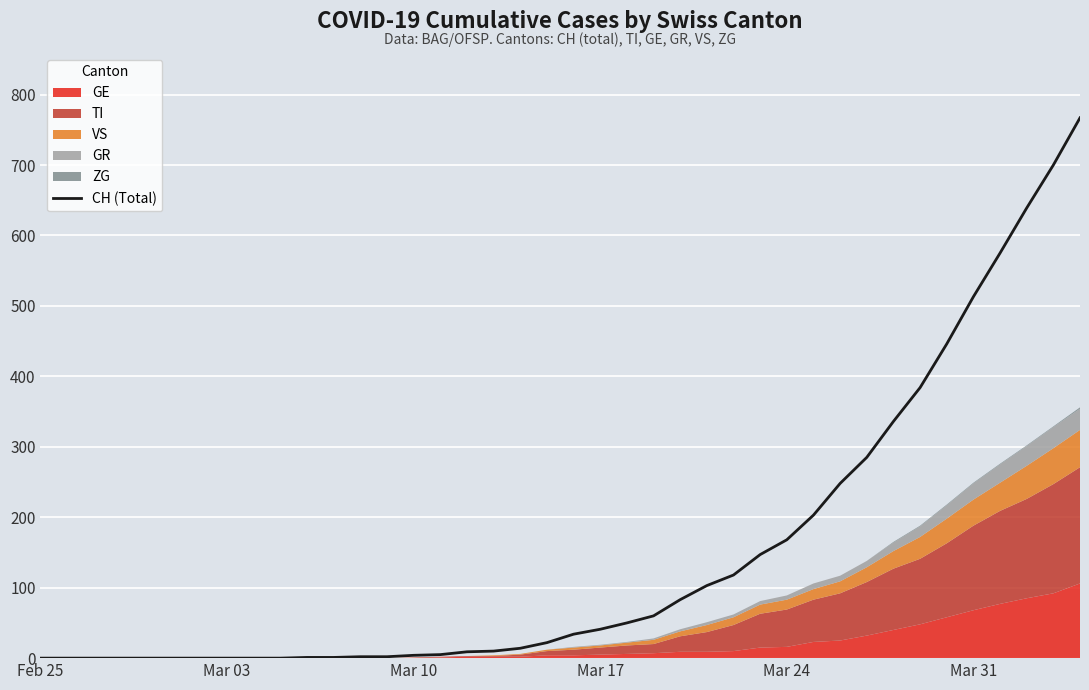

What is the highest value of the CH (Total) series?

767